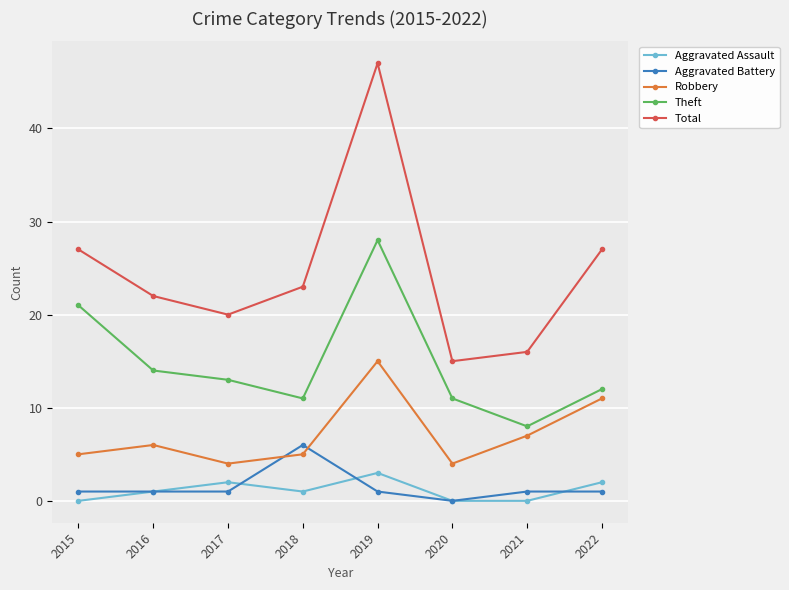

What is the minimum value for Theft?

8